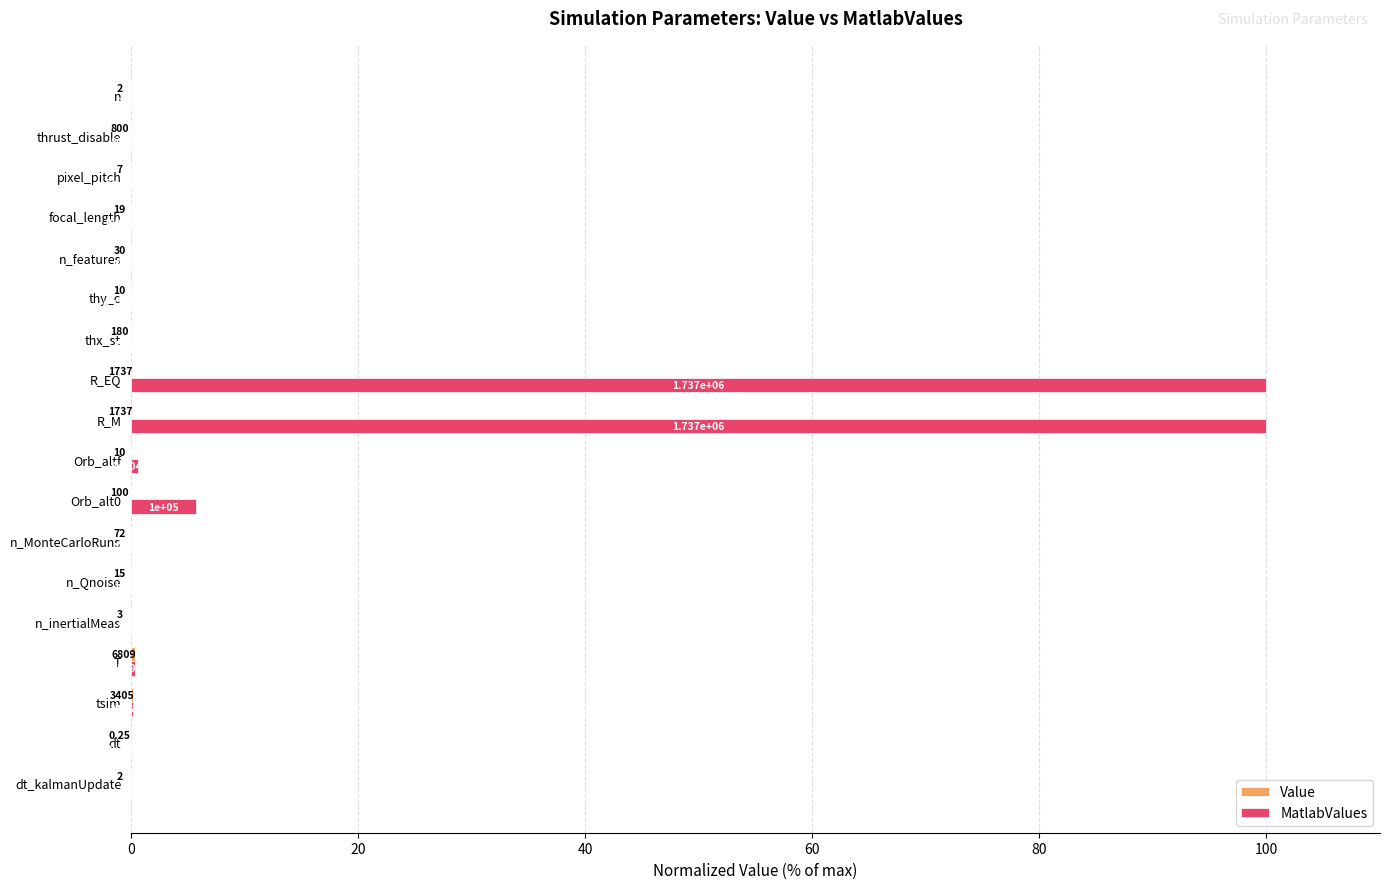

Rank the series by their maximum value, from highest to lowest.

MatlabValues, Value